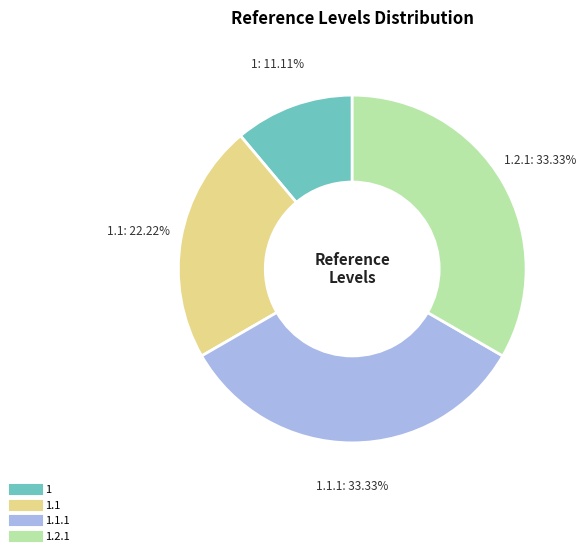

Is there a majority slice in this chart?

No